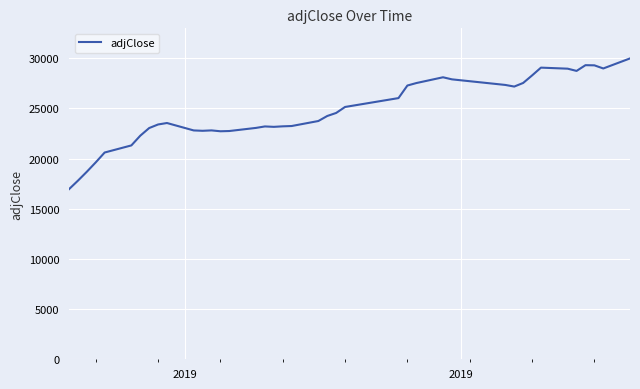

What is the difference between the maximum and minimum values?

13027